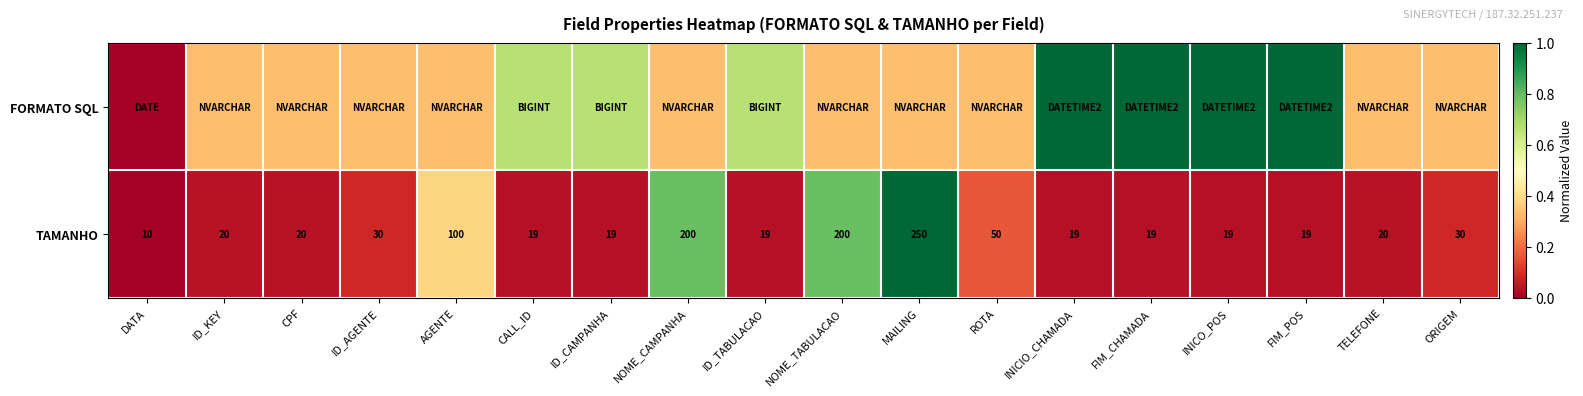

At how many categories does at least one series exceed 0?

17